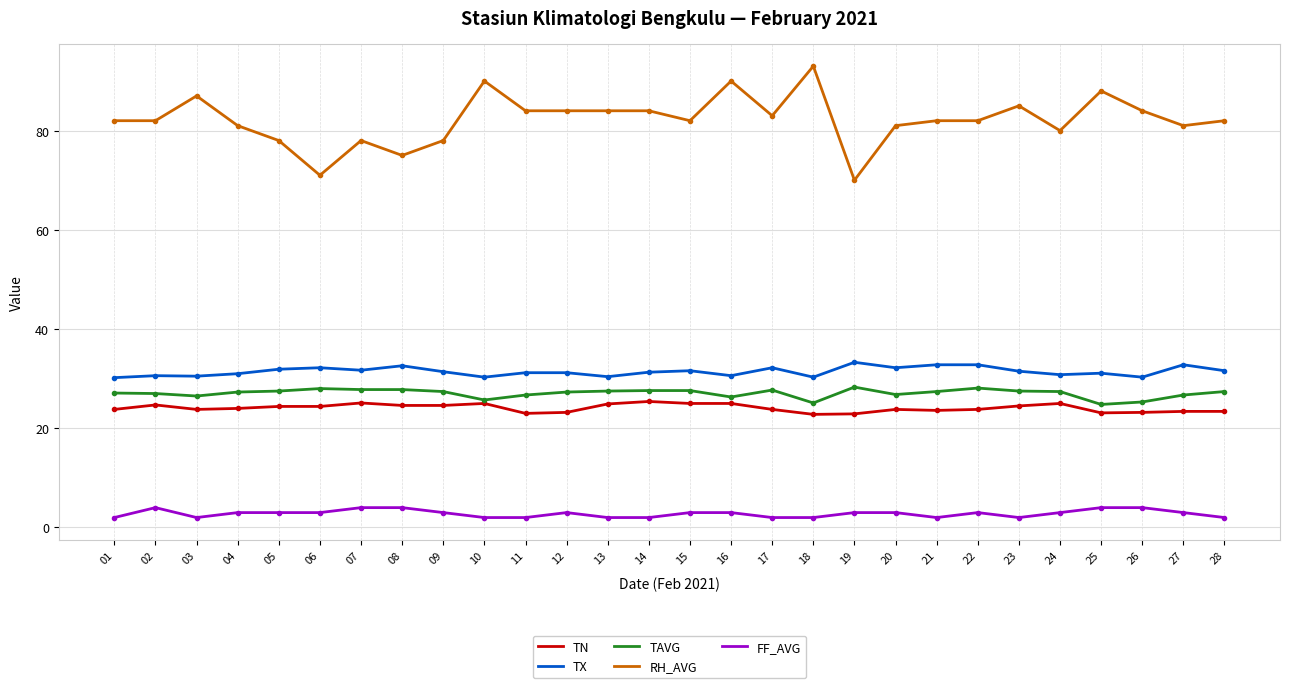

Is the value of RH_AVG at 16 greater than the value of TAVG at 17?

Yes